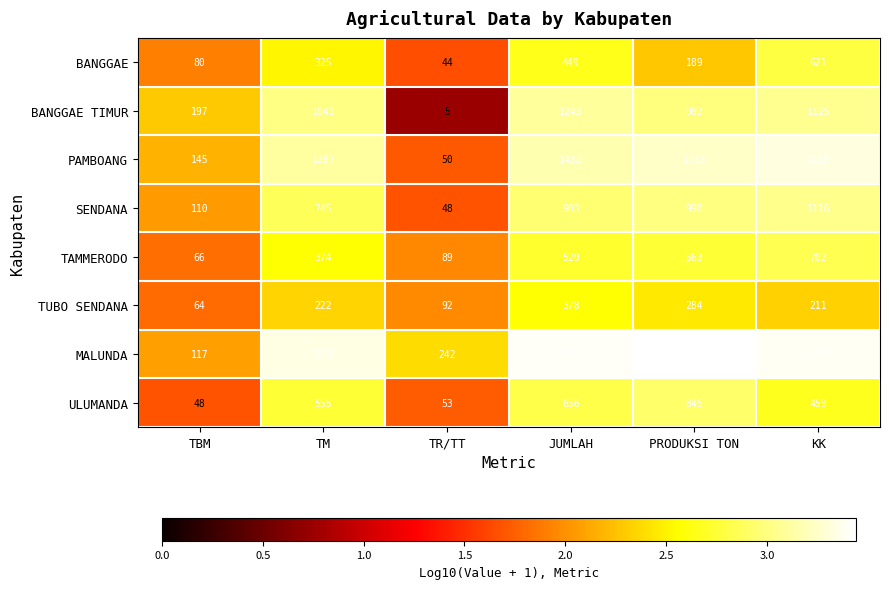

What is the sum of the BANGGAE TIMUR values at TM and TR/TT?

1046